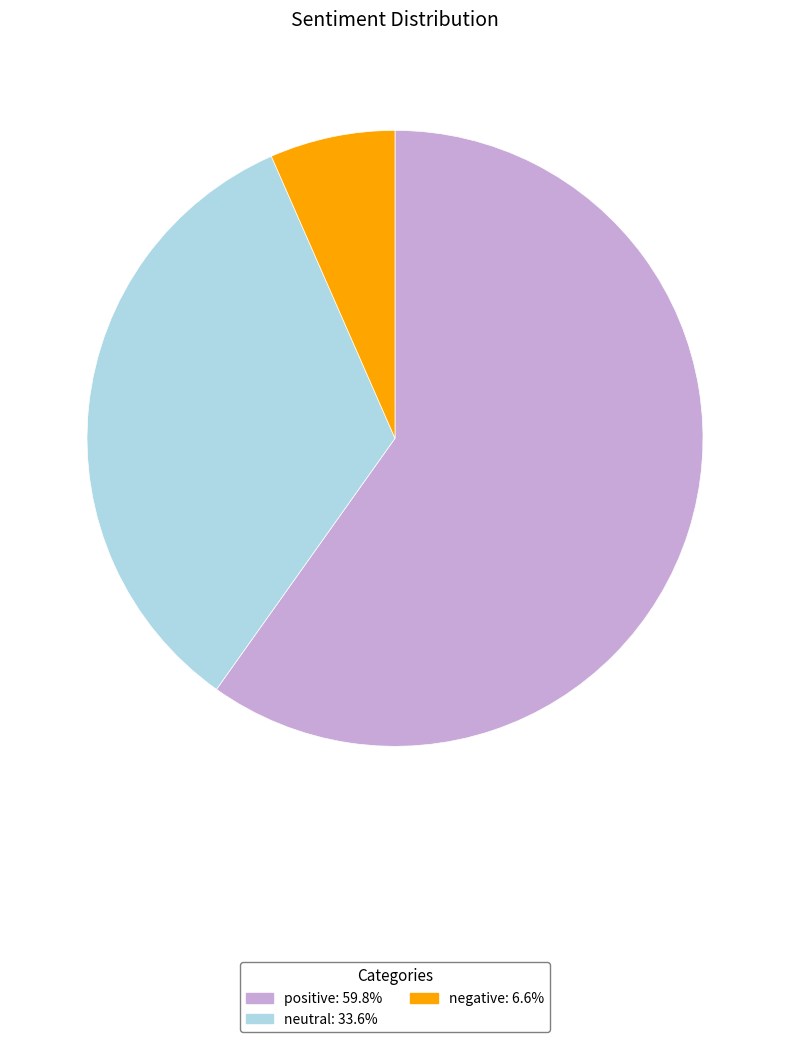

Which category has the smallest portion of the pie?

negative